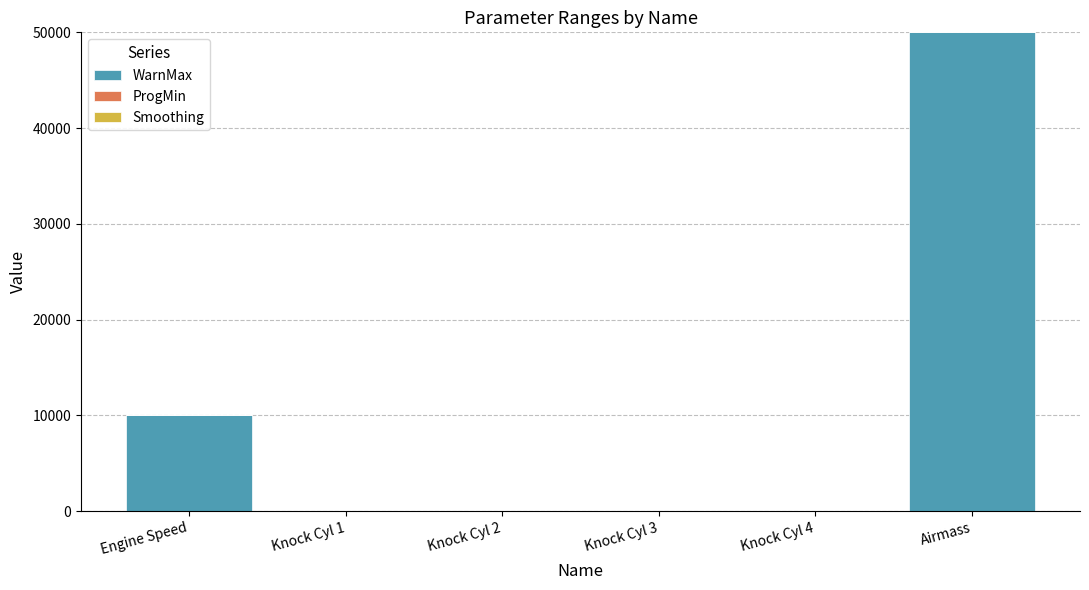

What is the change in value from Engine Speed to Airmass?

+40000